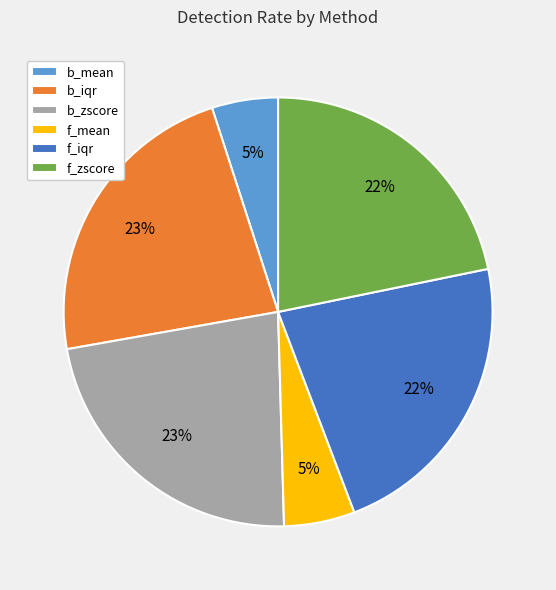

Does f_zscore account for over 50% of the chart?

No